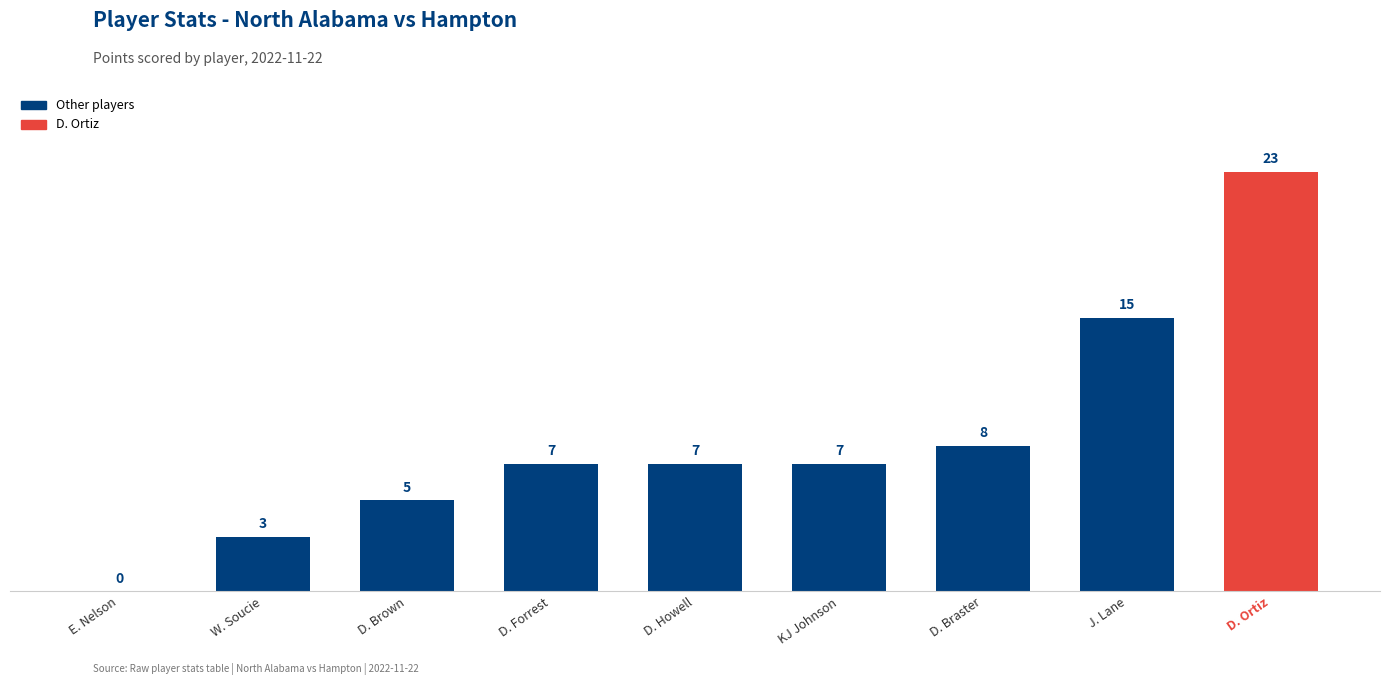

Between D. Howell and D. Braster, which is larger?

D. Braster